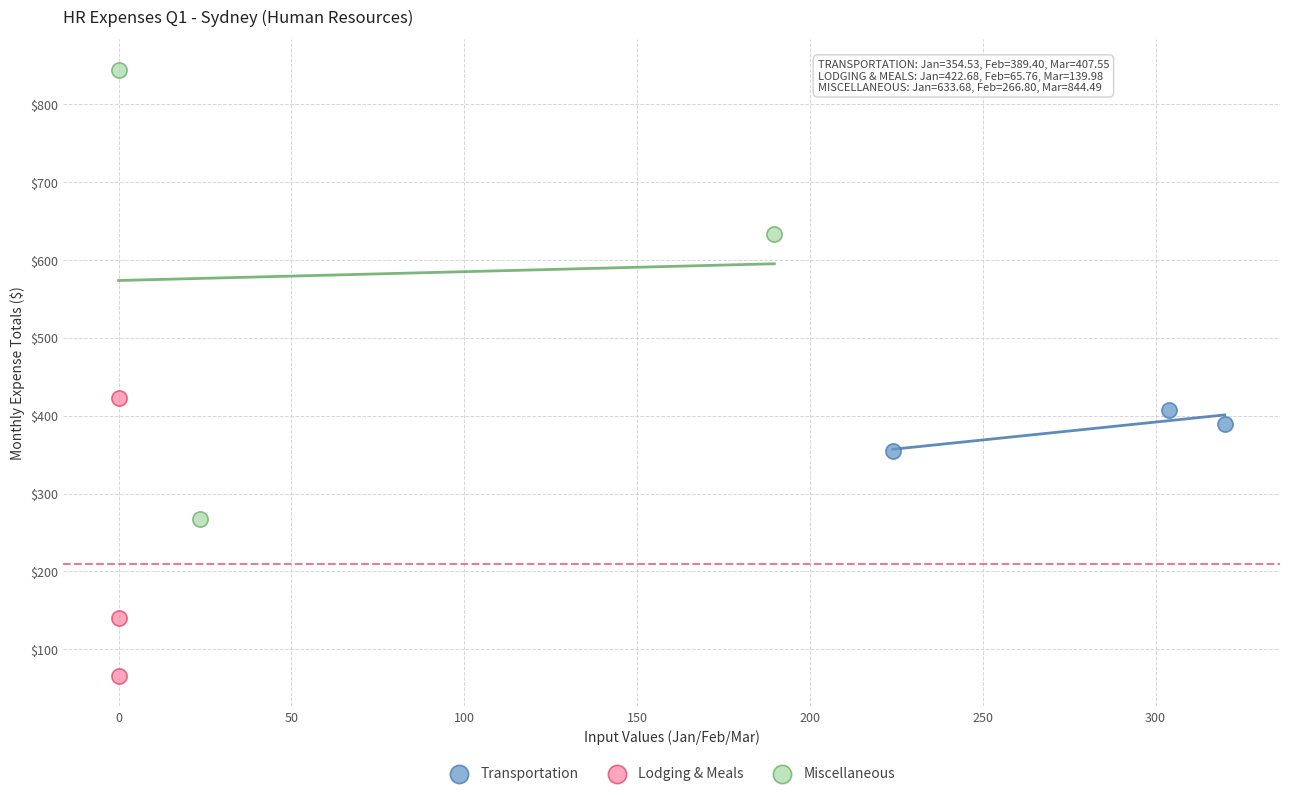

What are all the series names shown in the legend?

Transportation, Lodging & Meals, Miscellaneous